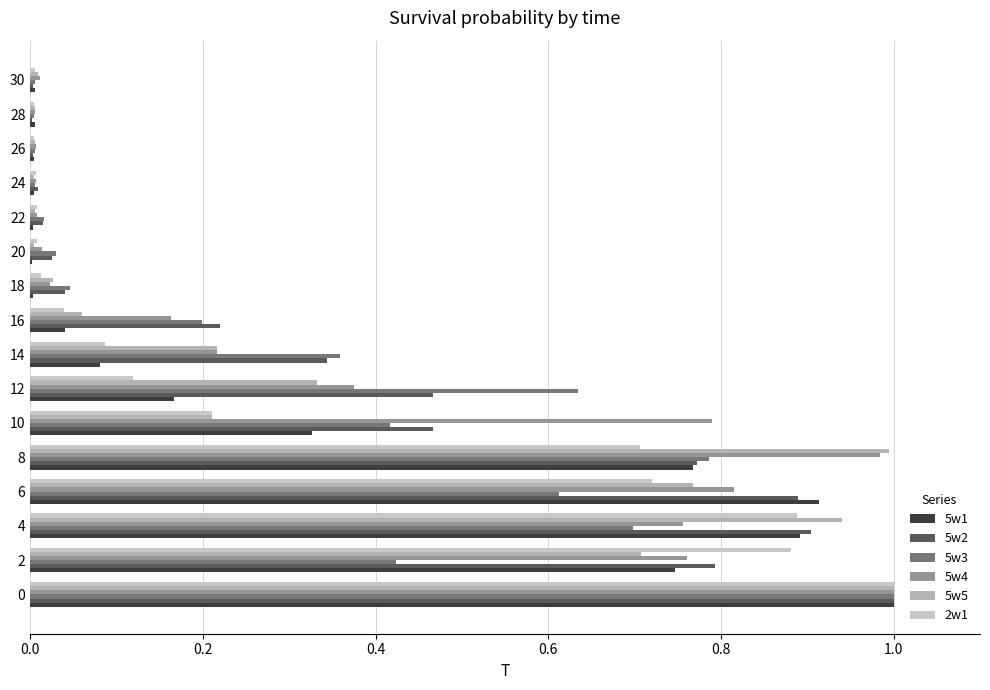

What is the average value of the 5w5 series?

0.3